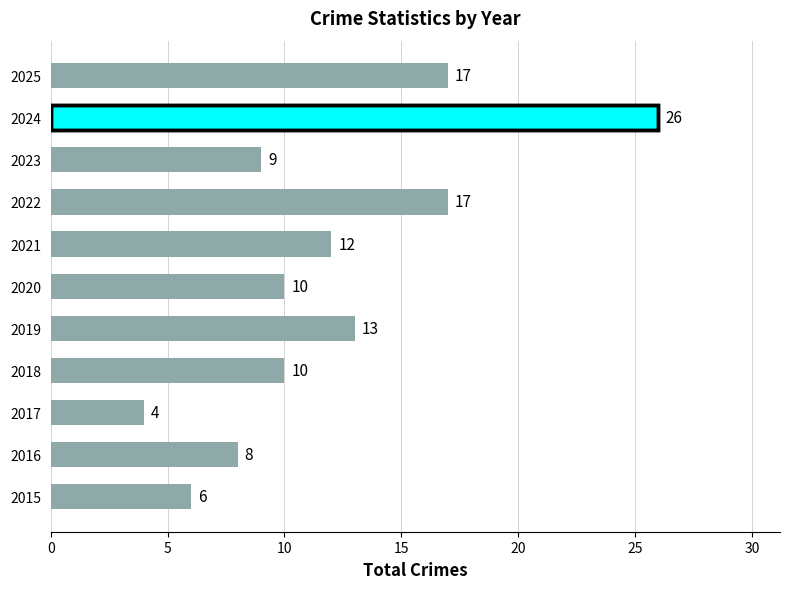

Are the bars horizontal?

Yes